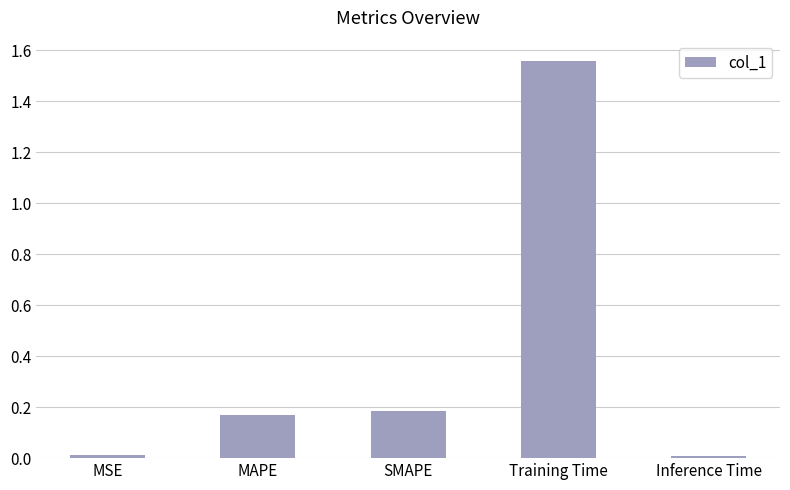

Which label corresponds to the largest value in the chart?

Training Time